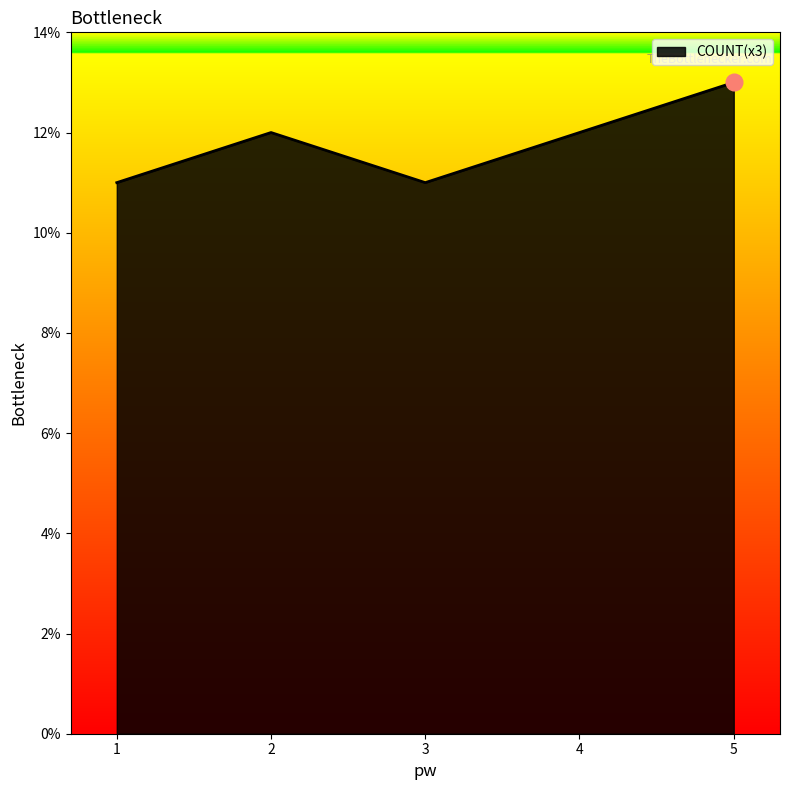

Reading left to right, list all the values displayed in this chart.

11	12	11	12	13